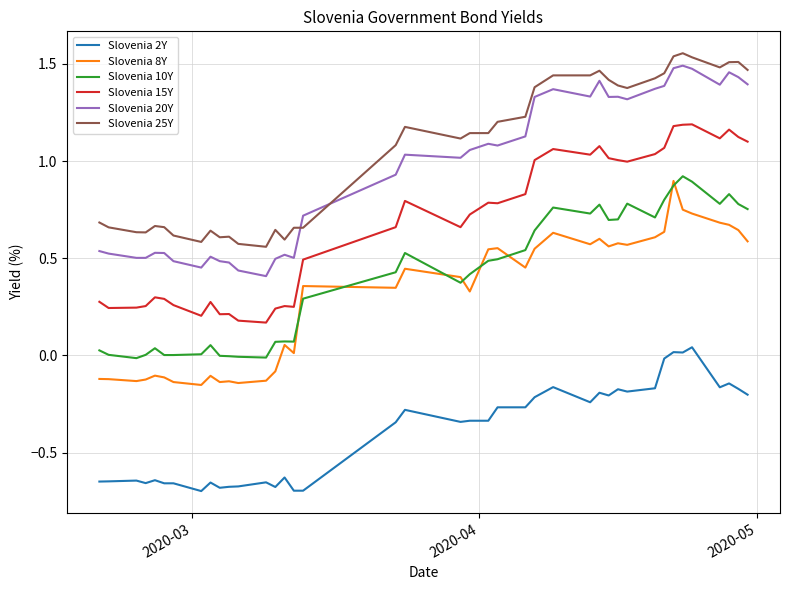

True or false: Slovenia 8Y and Slovenia 15Y intersect in this chart.

False